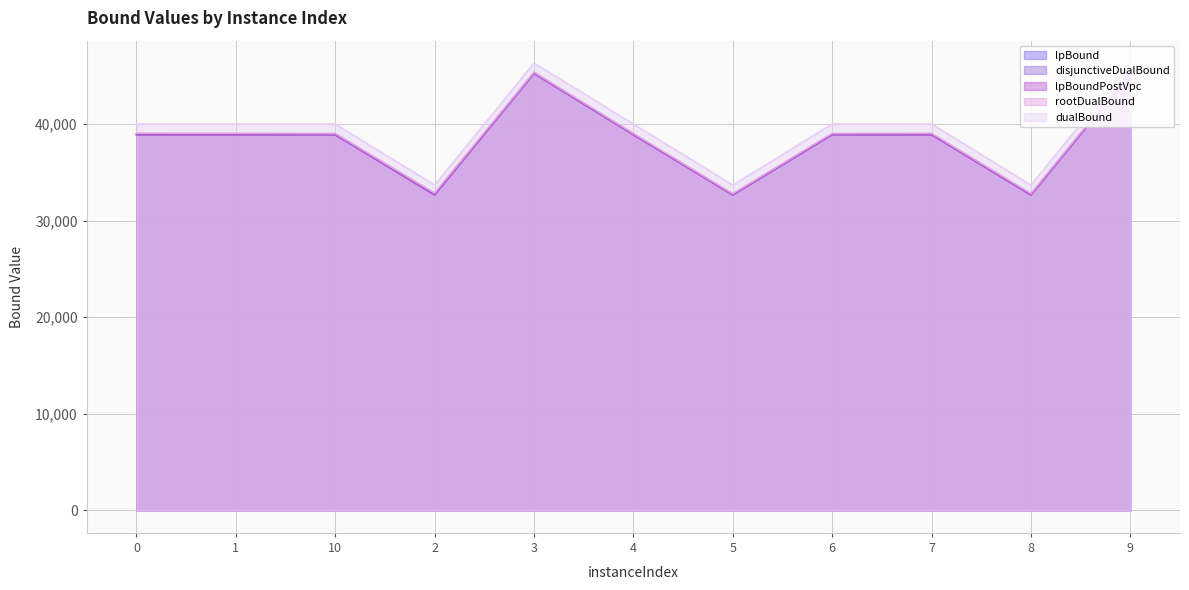

What is the sum of the rootDualBound values at 1 and 7?

78080.9